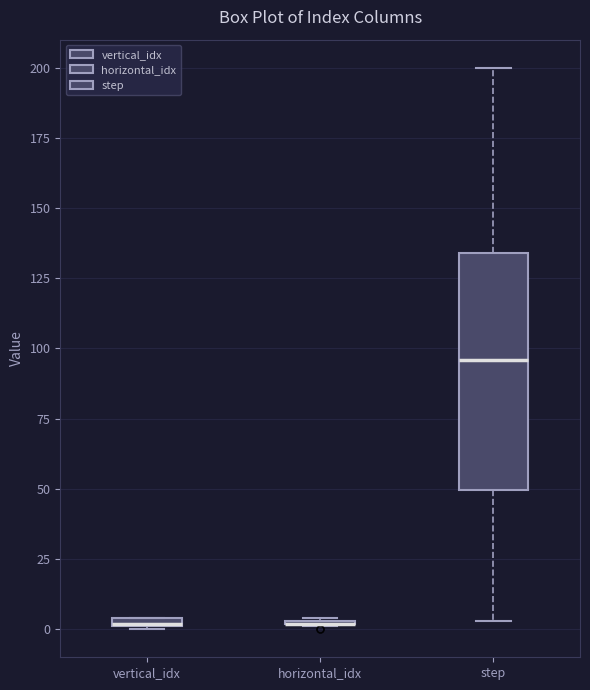

Where does the lower whisker of the box for step end on the y-axis? The values are not printed on the chart, so give them approximately, as read against the axis.

5